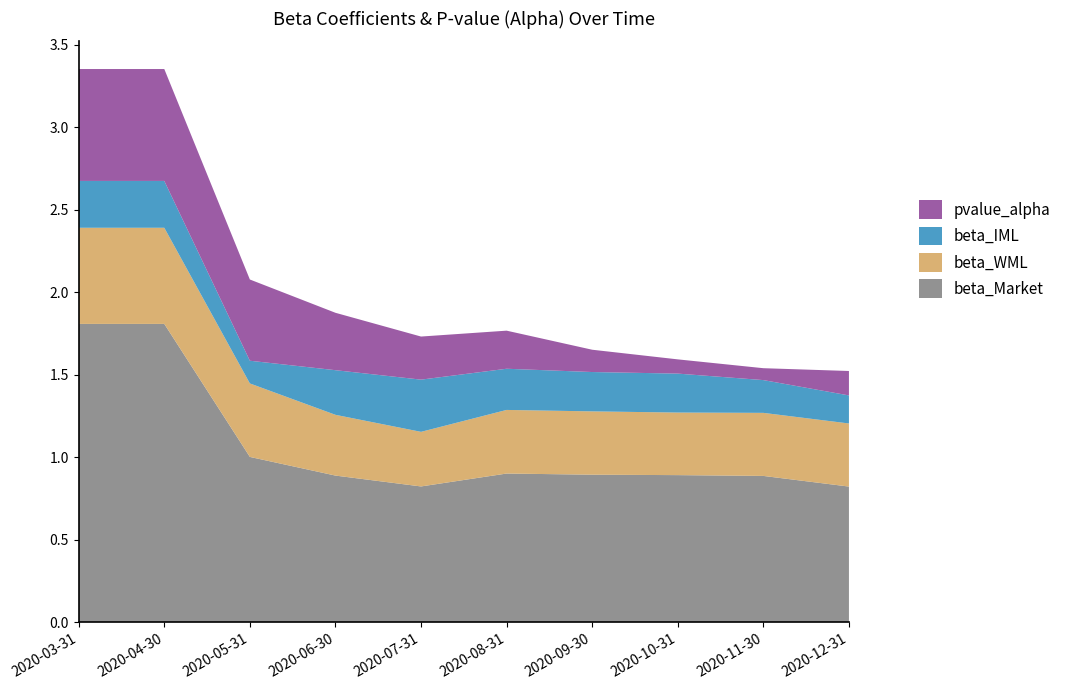

Reading right to left, what are all the values shown in this chart?

beta_Market: 0.8	0.9	0.9	0.9	0.9	0.8	0.9	1.0	1.8	1.8
beta_WML: 0.4	0.4	0.4	0.4	0.4	0.3	0.4	0.4	0.6	0.6
beta_IML: 0.2	0.2	0.2	0.2	0.2	0.3	0.3	0.1	0.3	0.3
pvalue_alpha: 0.1	0.1	0.1	0.1	0.2	0.3	0.3	0.5	0.7	0.7